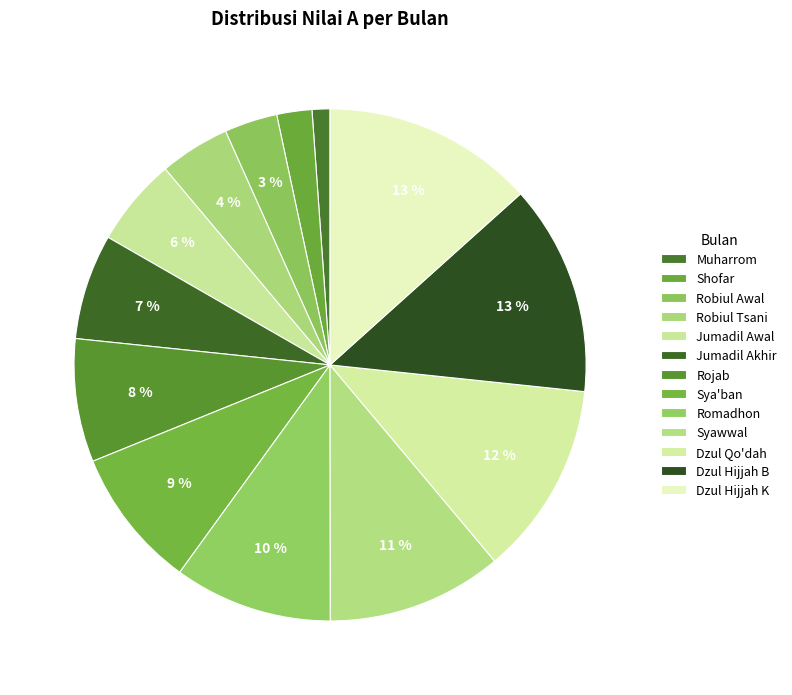

How many segments does this pie chart have?

13